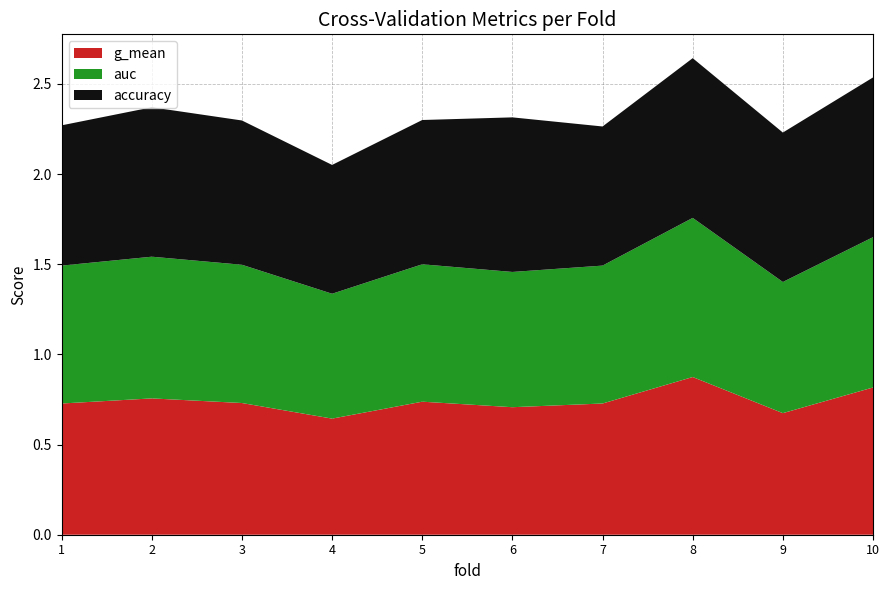

Reading left to right, what are all the values shown in this chart?

accuracy: 1=0.8	2=0.8	3=0.8	4=0.7	5=0.8	6=0.9	7=0.8	8=0.9	9=0.8	10=0.9
auc: 1=0.8	2=0.8	3=0.8	4=0.7	5=0.8	6=0.8	7=0.8	8=0.9	9=0.7	10=0.8
g_mean: 1=0.7	2=0.8	3=0.7	4=0.6	5=0.7	6=0.7	7=0.7	8=0.9	9=0.7	10=0.8